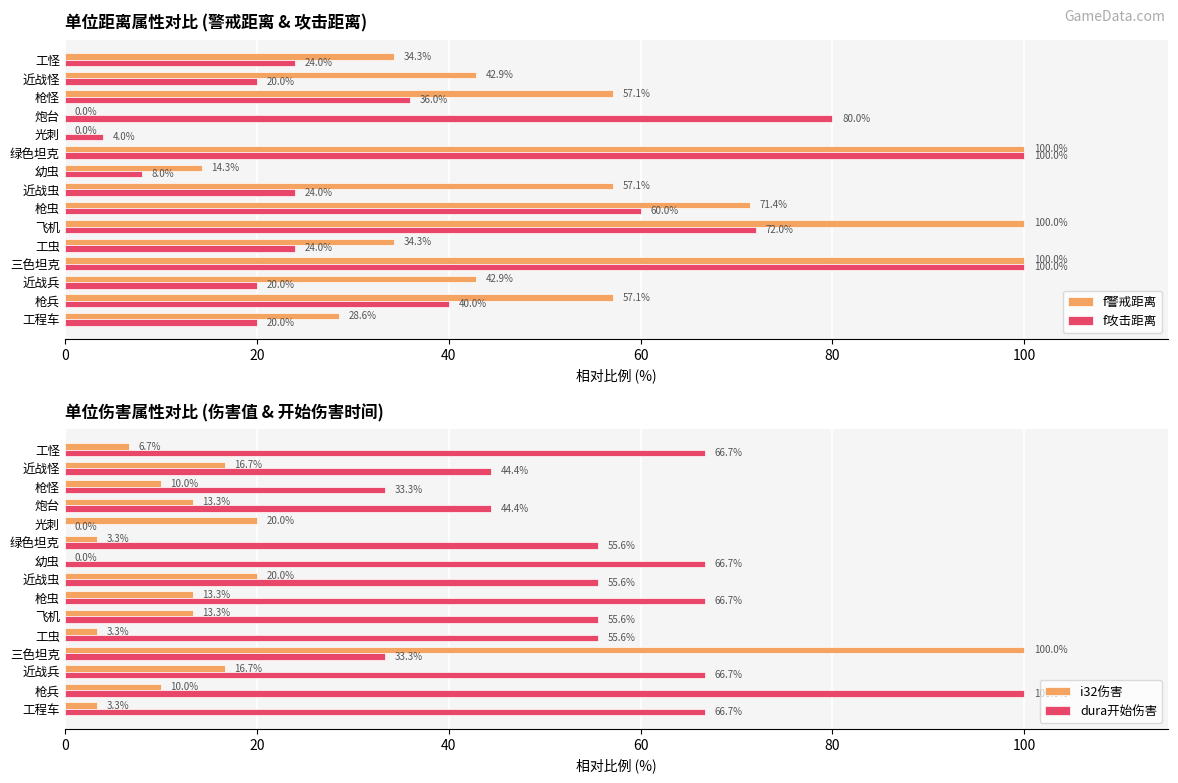

Where is f攻击距离 nearest to the value 52?

枪虫